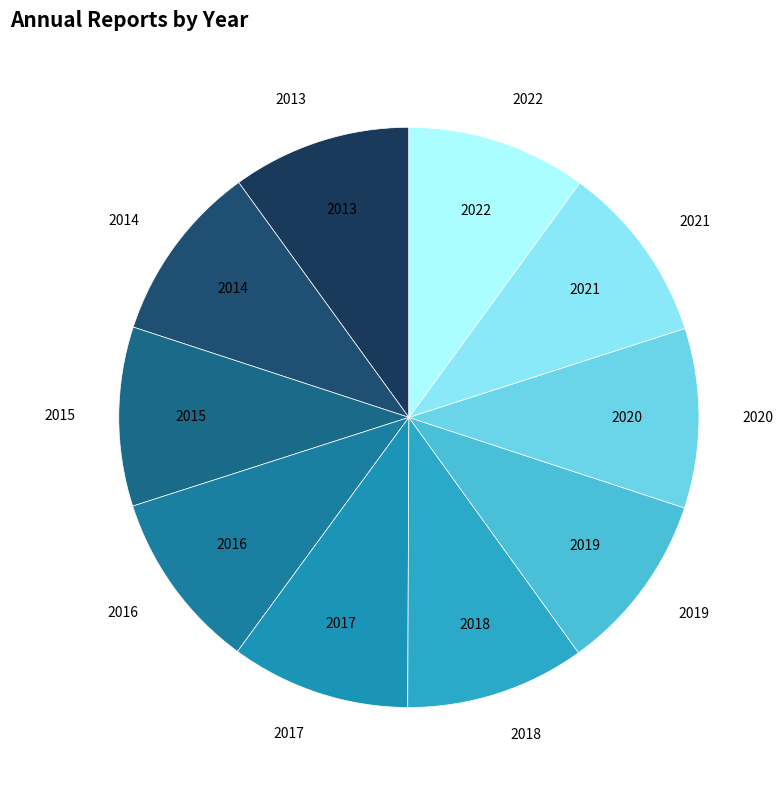

Approximately how many times larger is the value at 2013 compared to 2018?

1.0